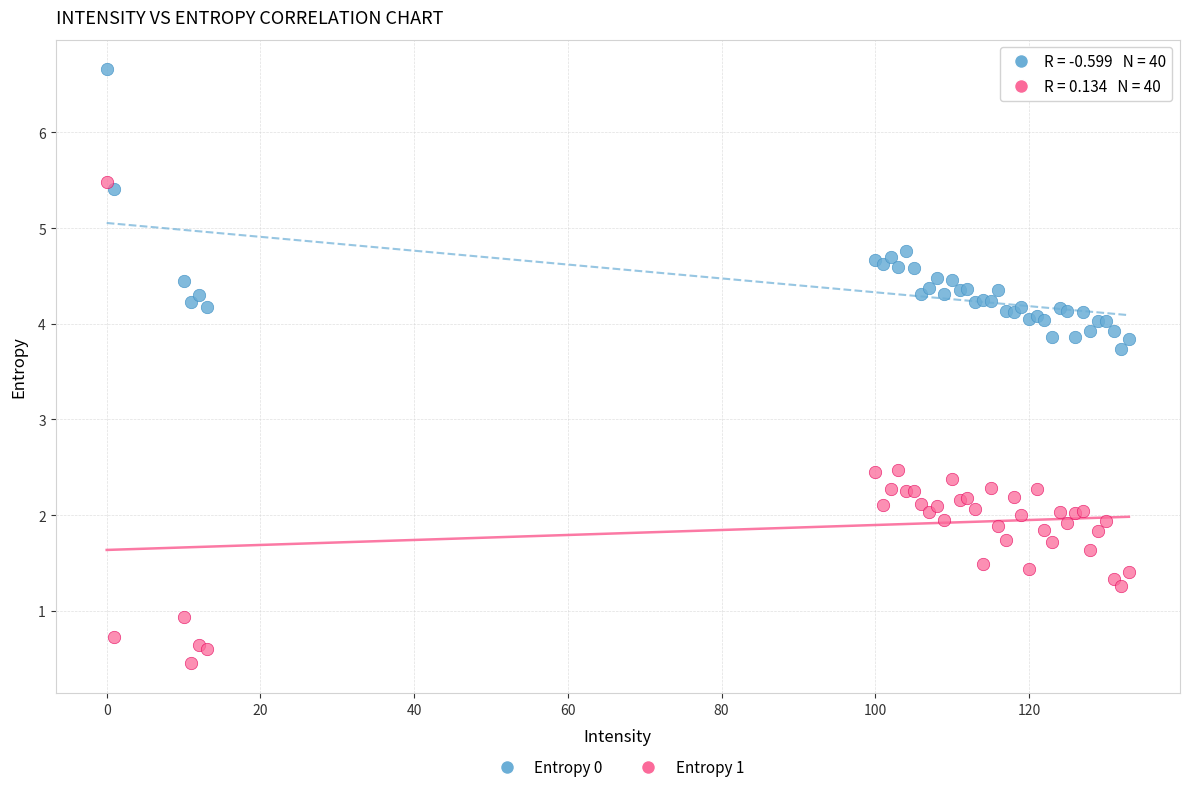

Which series has the largest Y range (max minus min)?

Entropy 1